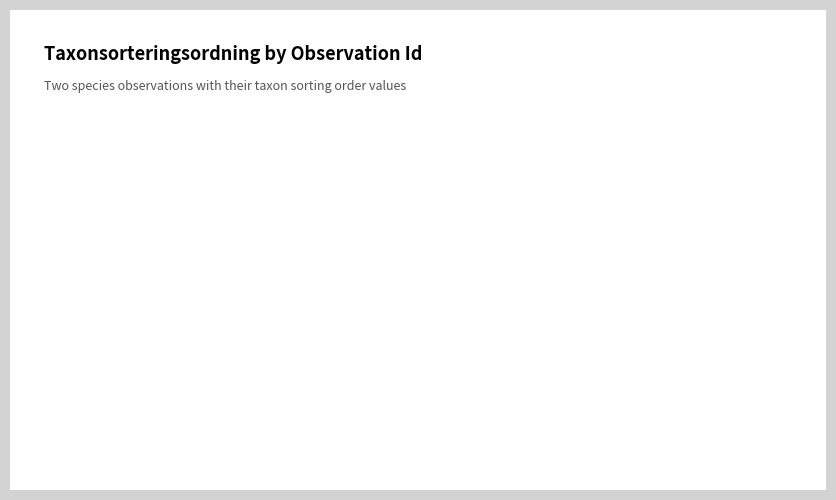

Is the sum of 4250001 and 5984844 greater than half?

Yes